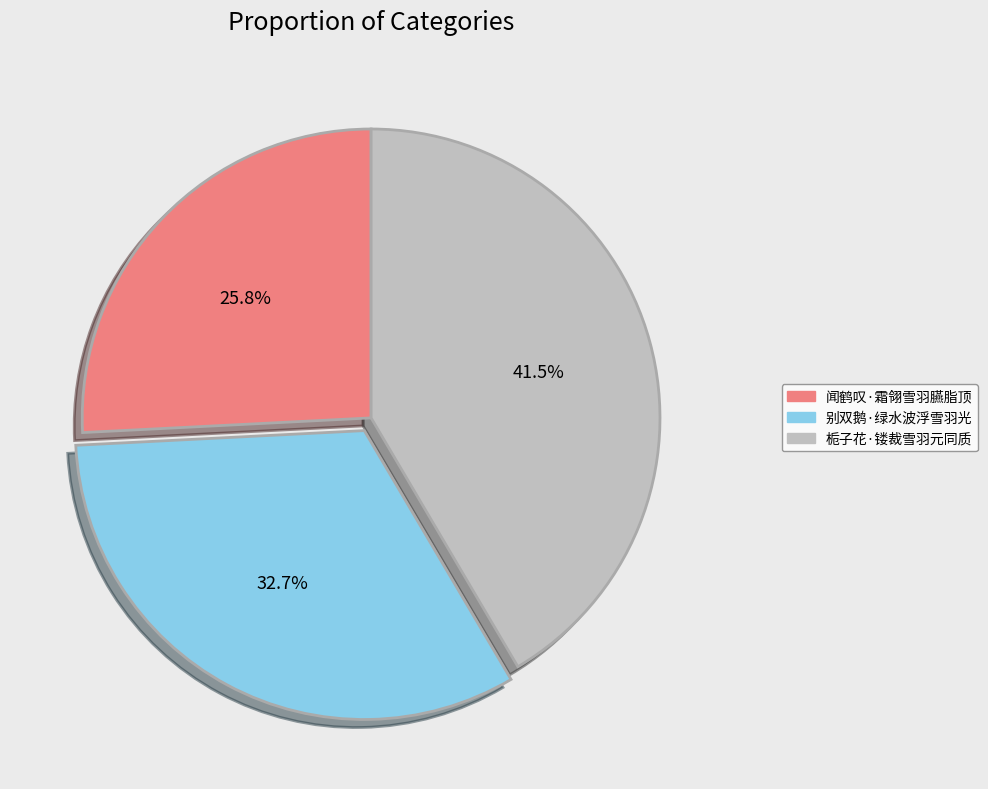

What is the largest slice in the pie chart?

栀子花·镂裁雪羽元同质